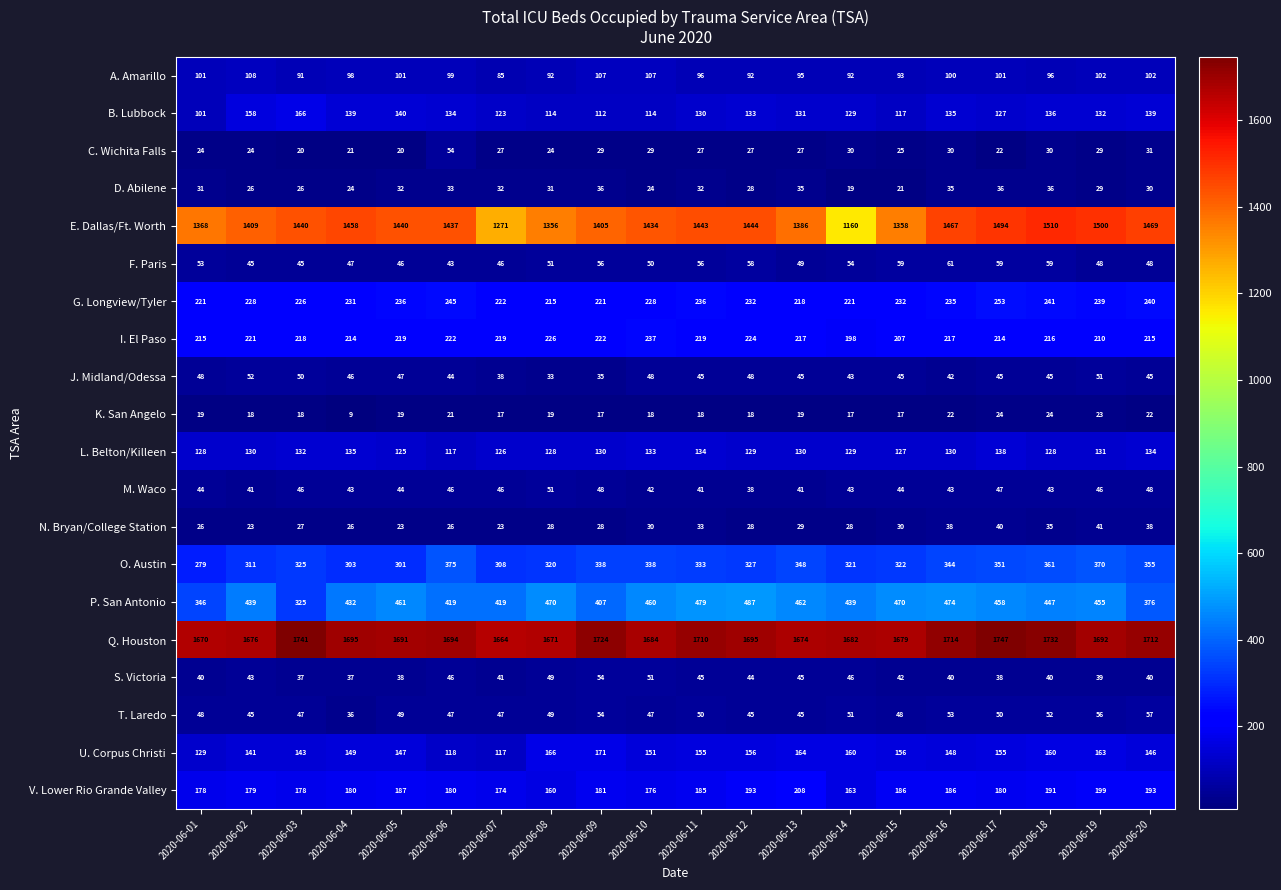

Which label corresponds to the smallest value in the chart?

2020-06-04